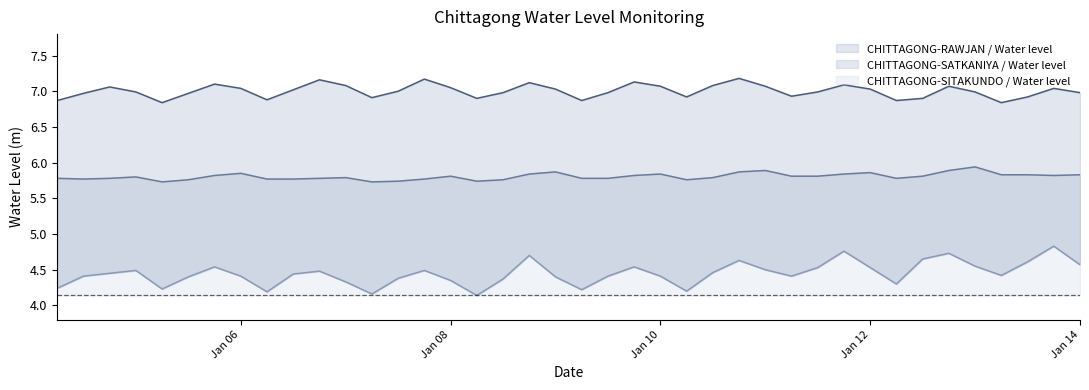

What is the label of the 25th point from the right?

Jan 08